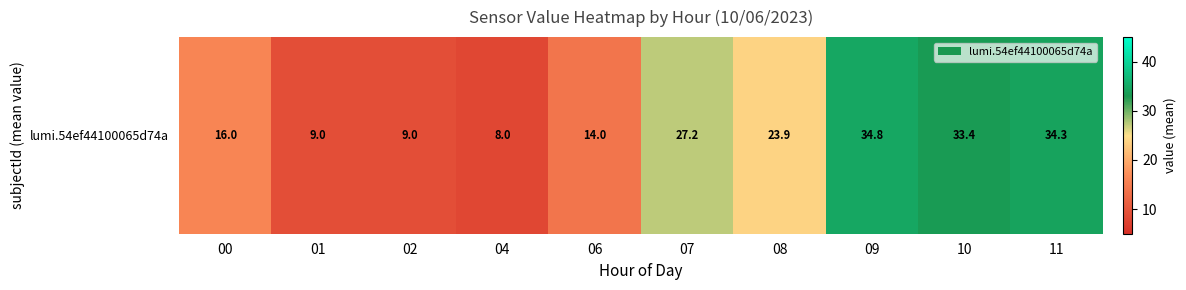

Is it true that the value at 09 is 49.3?

False